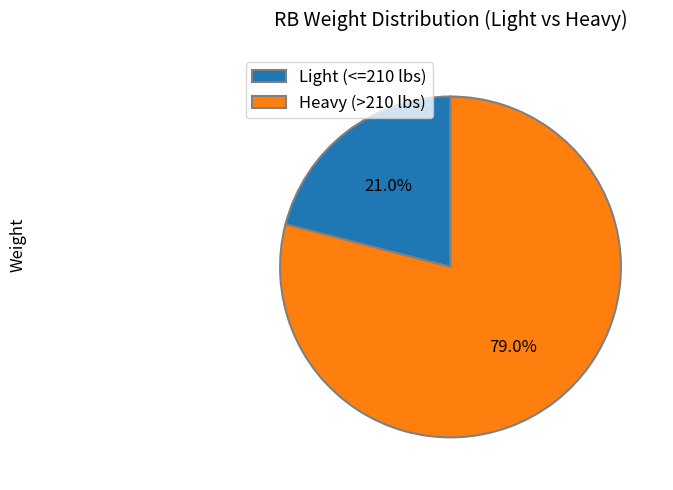

Rank the categories by value from lowest to highest.

Light (<=210 lbs), Heavy (>210 lbs)